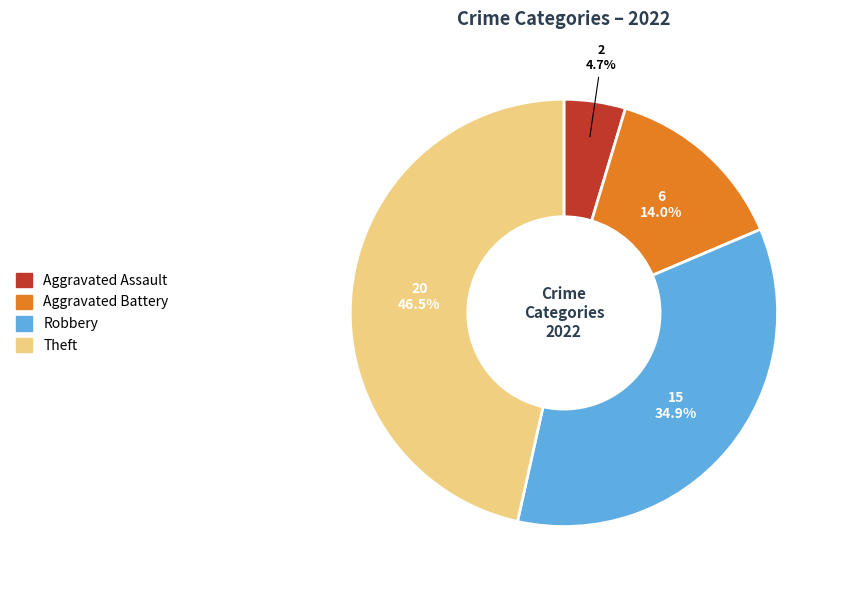

Count the number of slices in the pie.

4